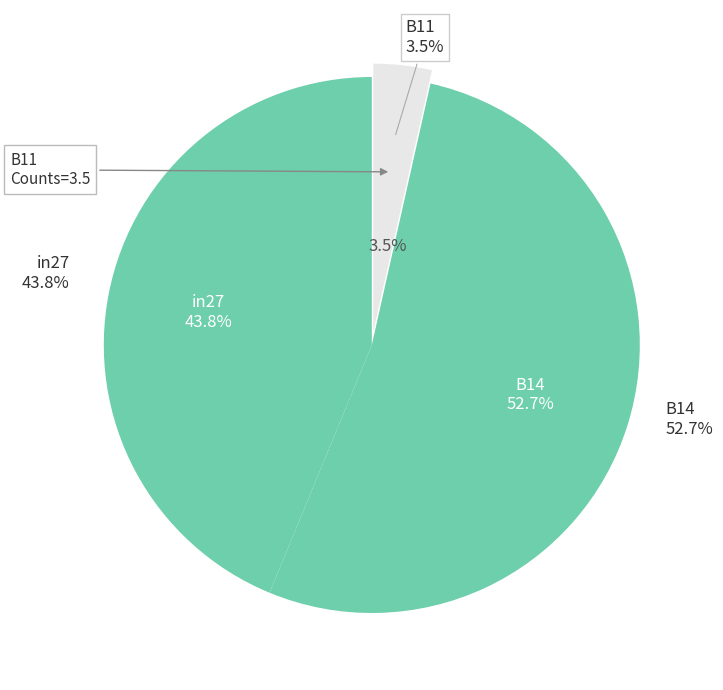

Is the sum of B14 and B11 greater than half?

Yes